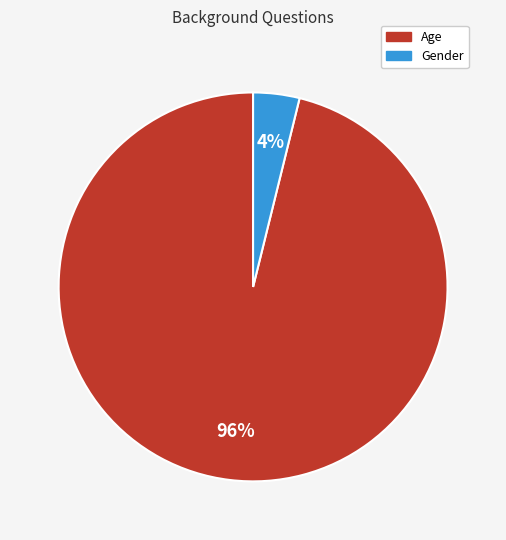

Which slice is the smallest?

Gender